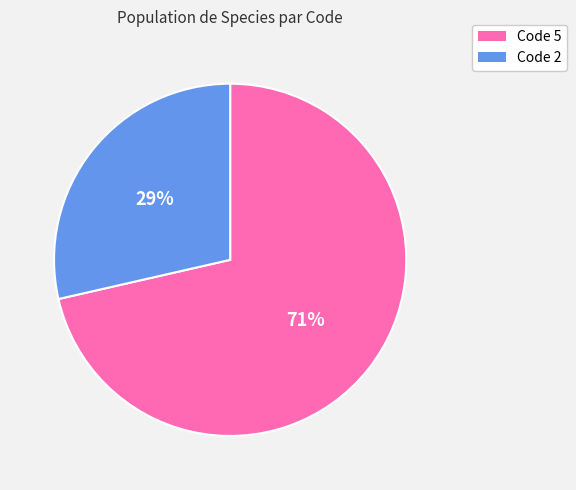

To the nearest percent, what is the combined percentage of Code 2 and Code 5?

100%